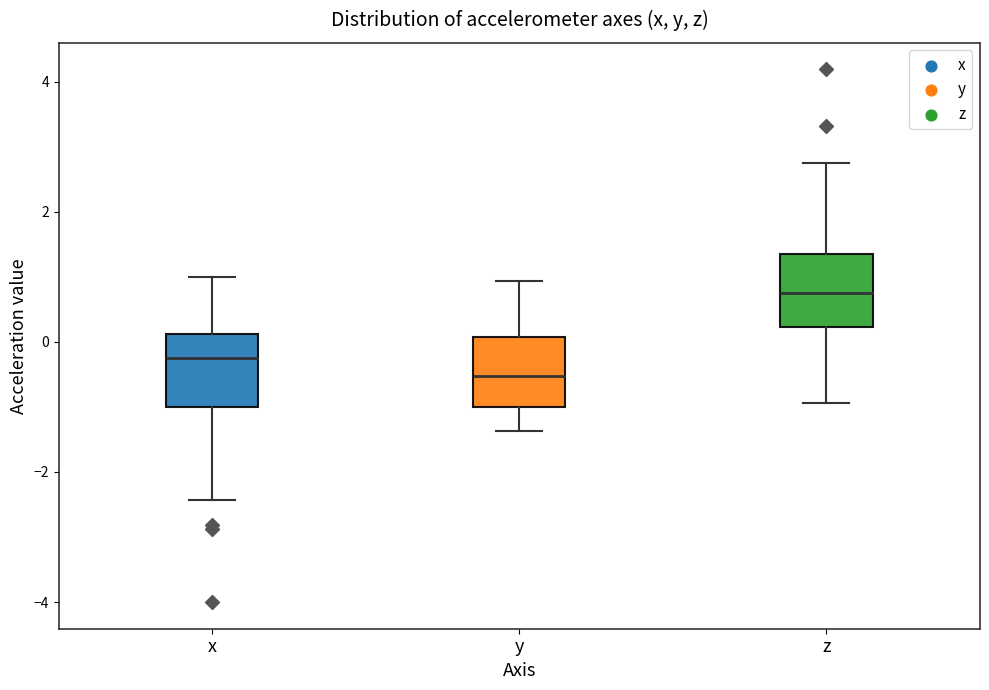

Where does the lower whisker of the box for y end on the y-axis? The values are not printed on the chart, so give them approximately, as read against the axis.

-1.4